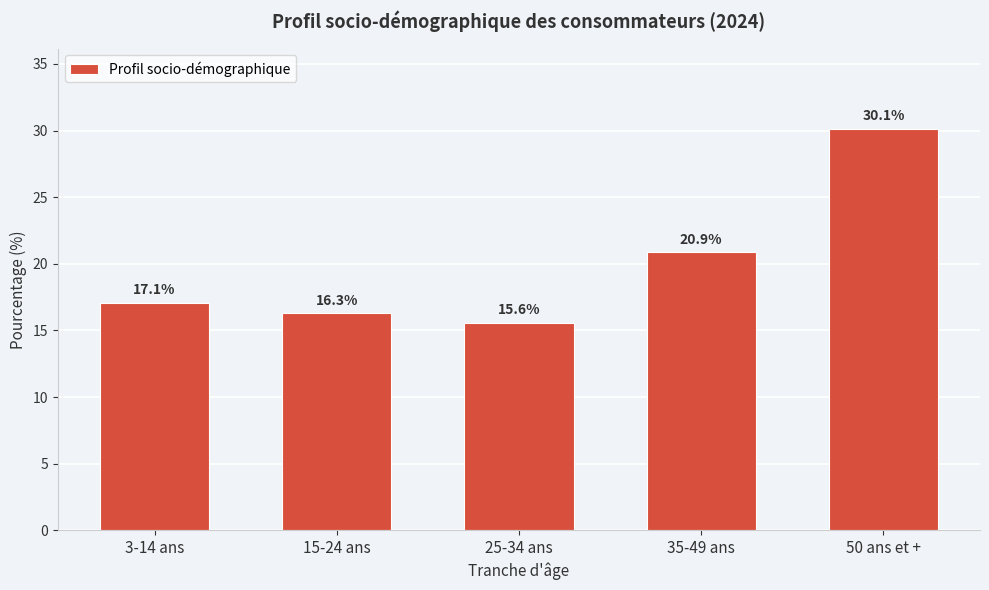

Reading left to right, list all the values displayed in this chart.

17.1	16.3	15.6	20.9	30.1